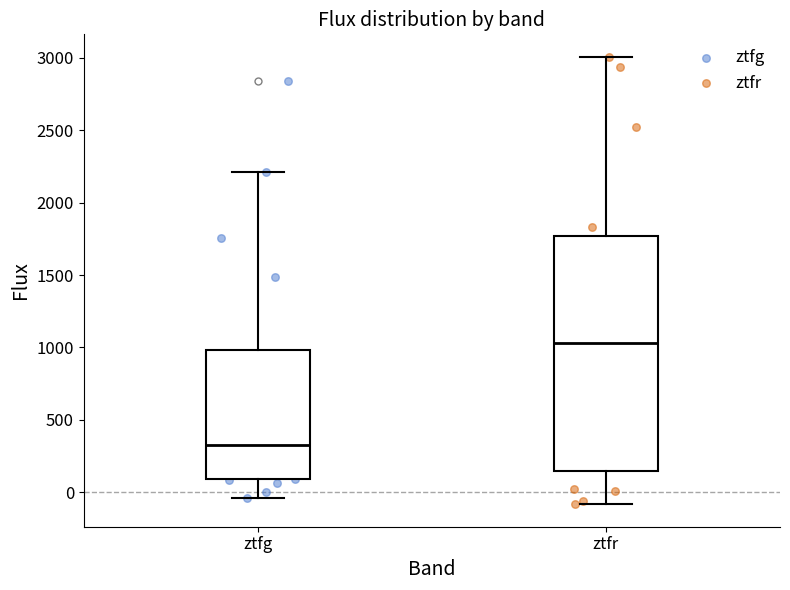

Which box has the lowest median line?

ztfg